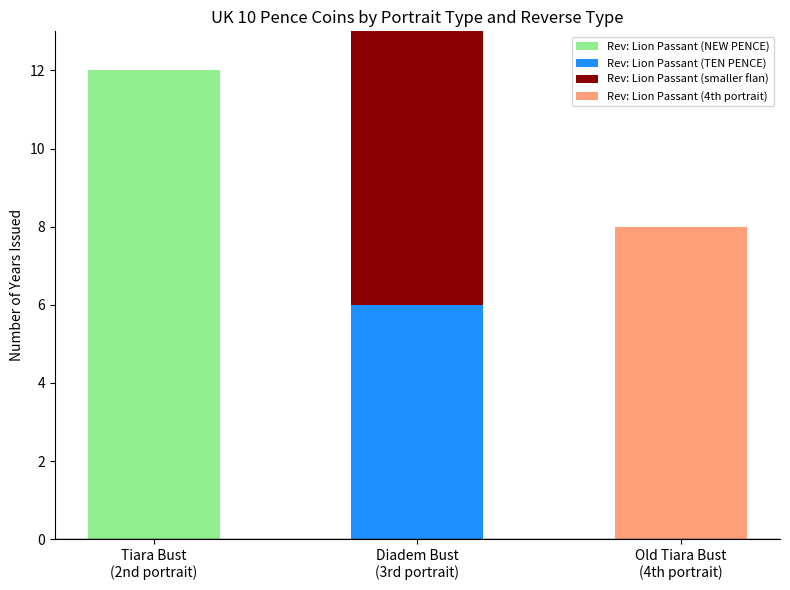

What is the average value of the Rev: Lion Passant (NEW PENCE) series?

4